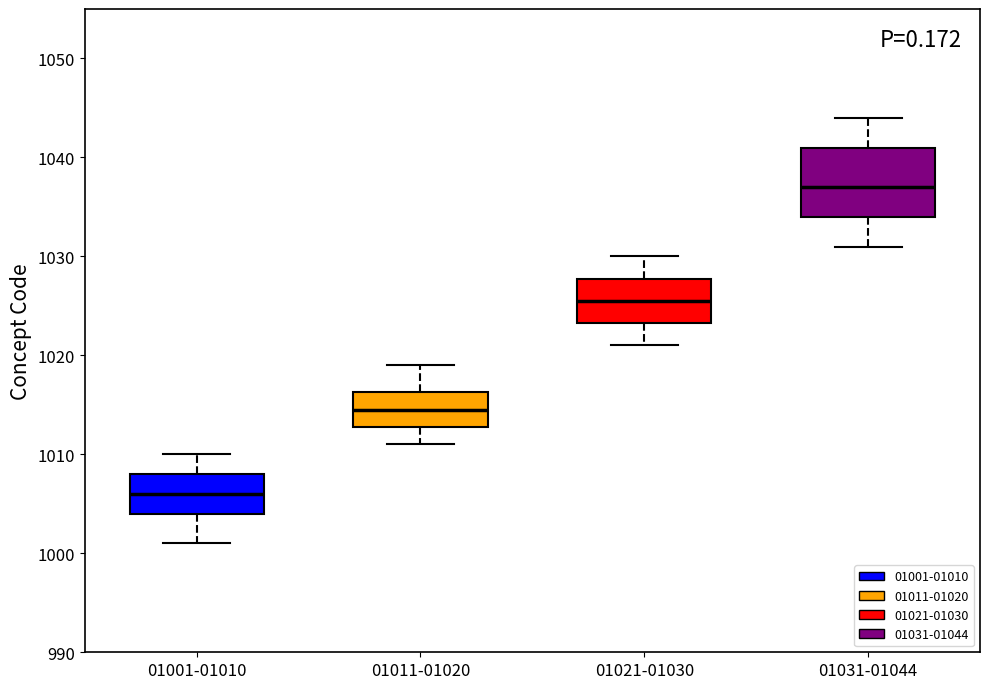

Which box is the tallest, from its lower edge to its upper edge?

01031-01044